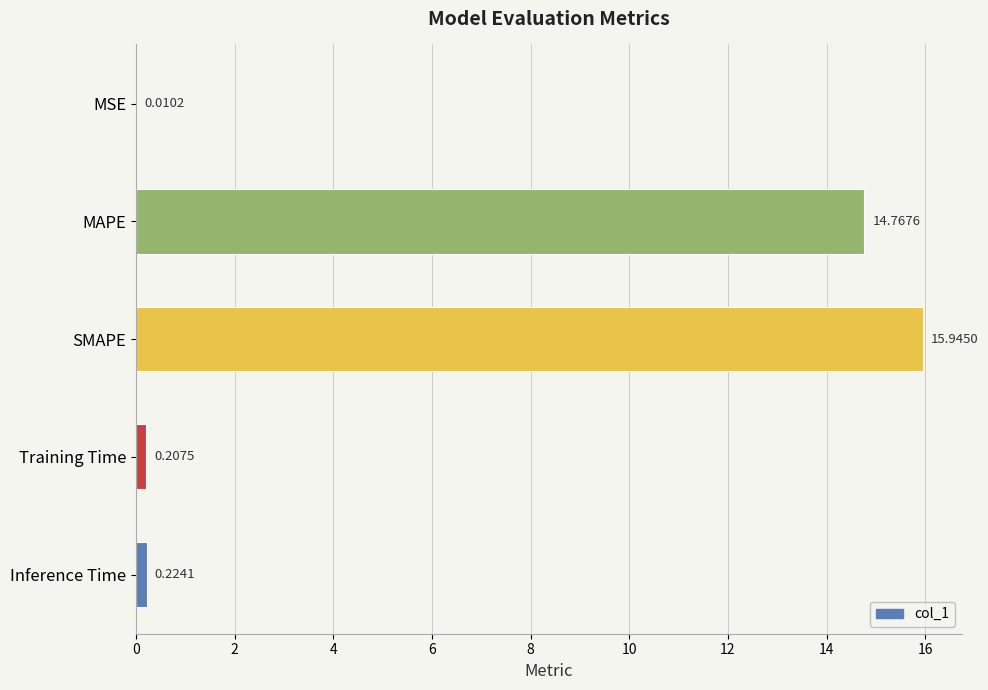

What is the sum of all values?

31.2